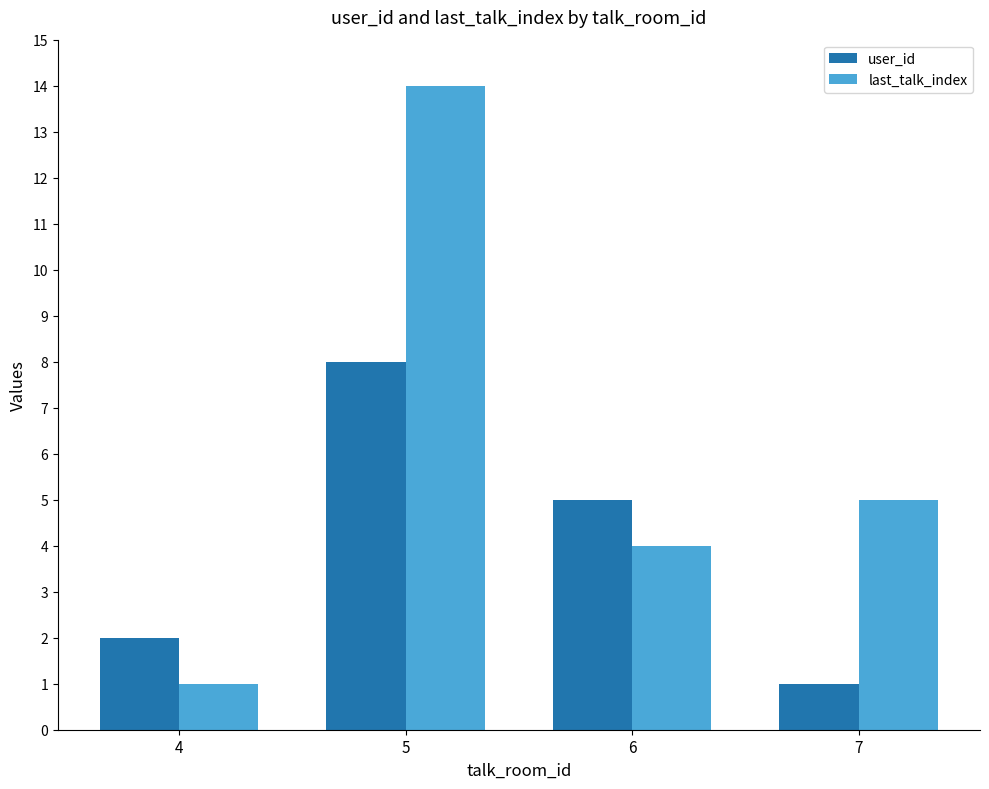

What is the difference between the second highest and minimum values in the user_id series?

4